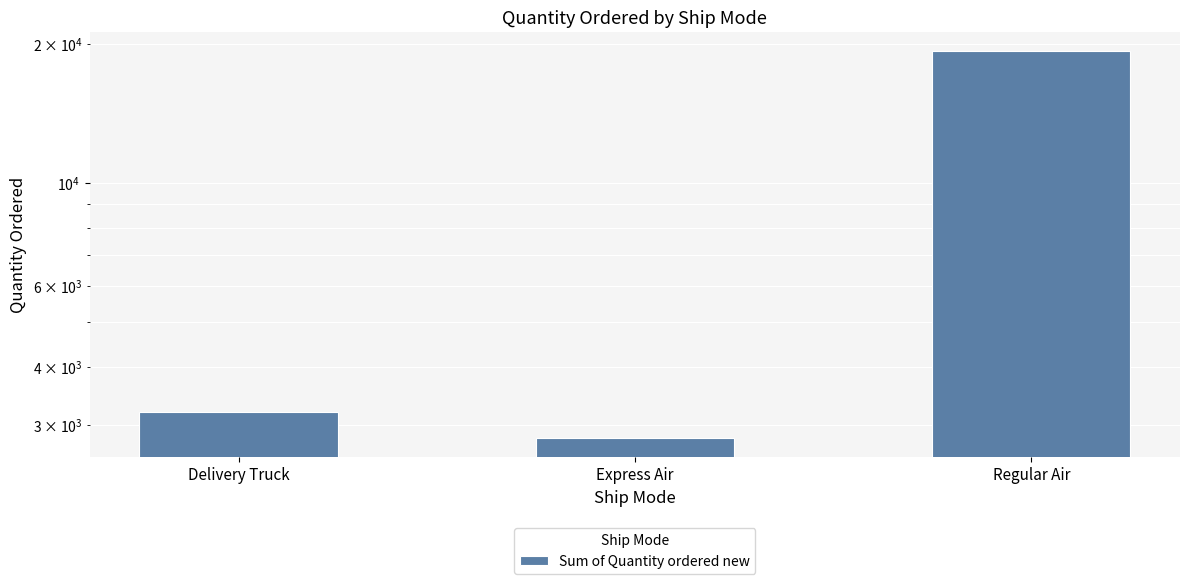

What is the change in value from Delivery Truck to Express Air?

-392